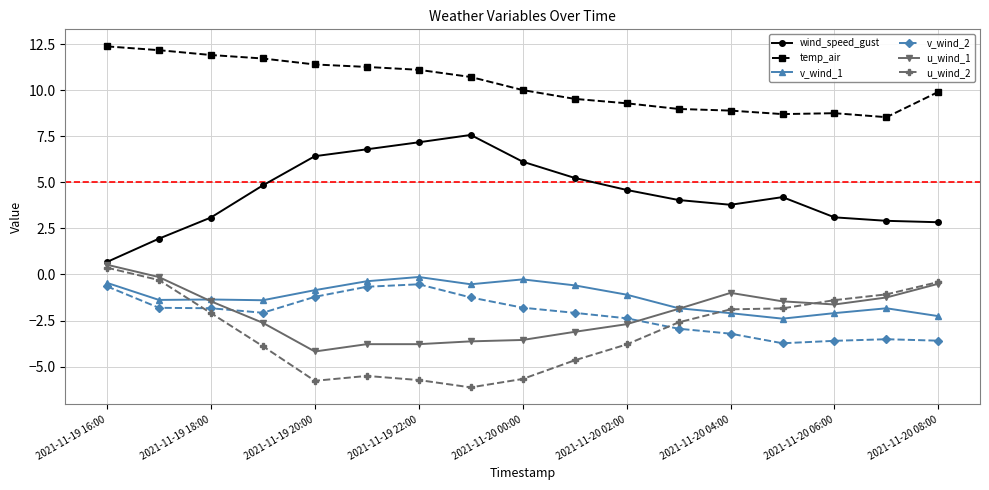

Which series has the largest total across all categories?

temp_air